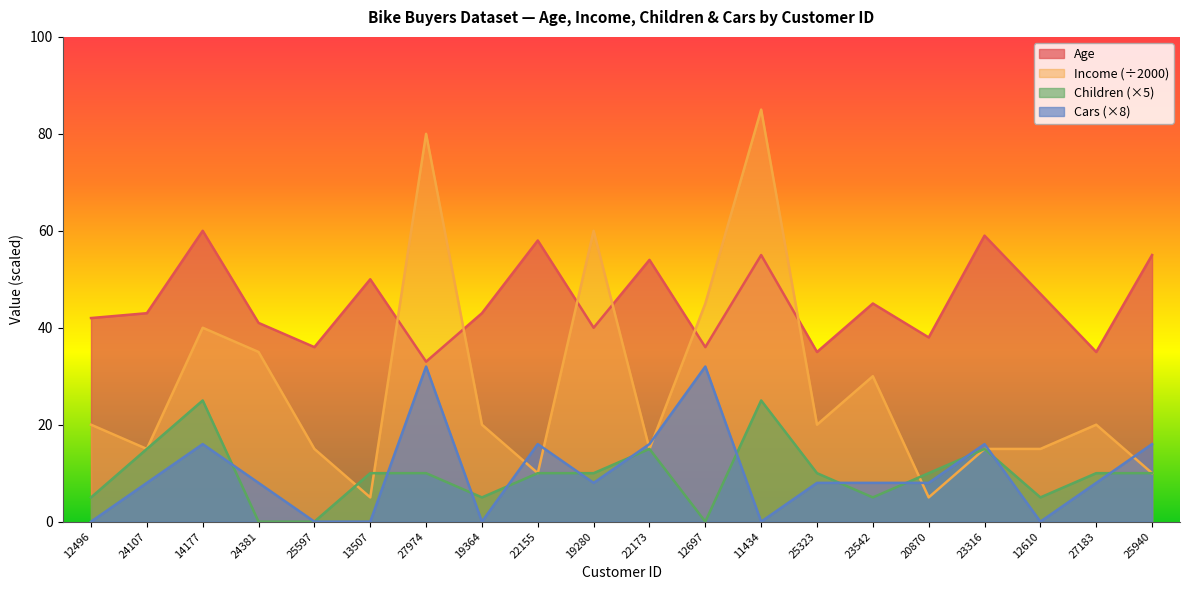

Is it true that Age equals 45 at 23542?

True